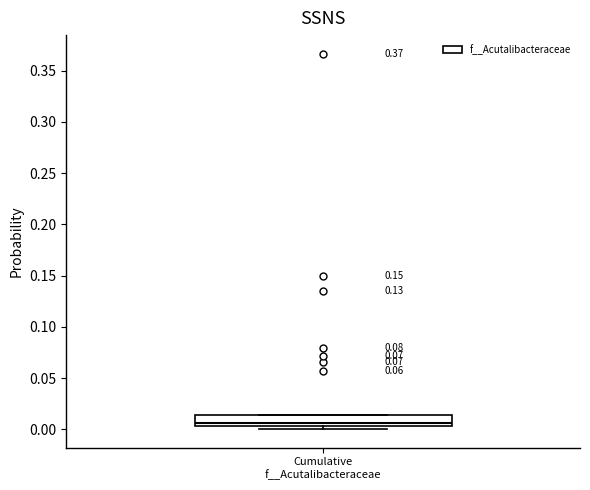

Read this box plot against the y-axis: the position of the median line, the range covered by the box, and the ends of both whiskers. The values are not printed on the chart, so give them approximately, as read against the axis.

median 0.005 (just above the box's lower edge), box 0.005 to 0.015, whiskers 0.000 to 0.015